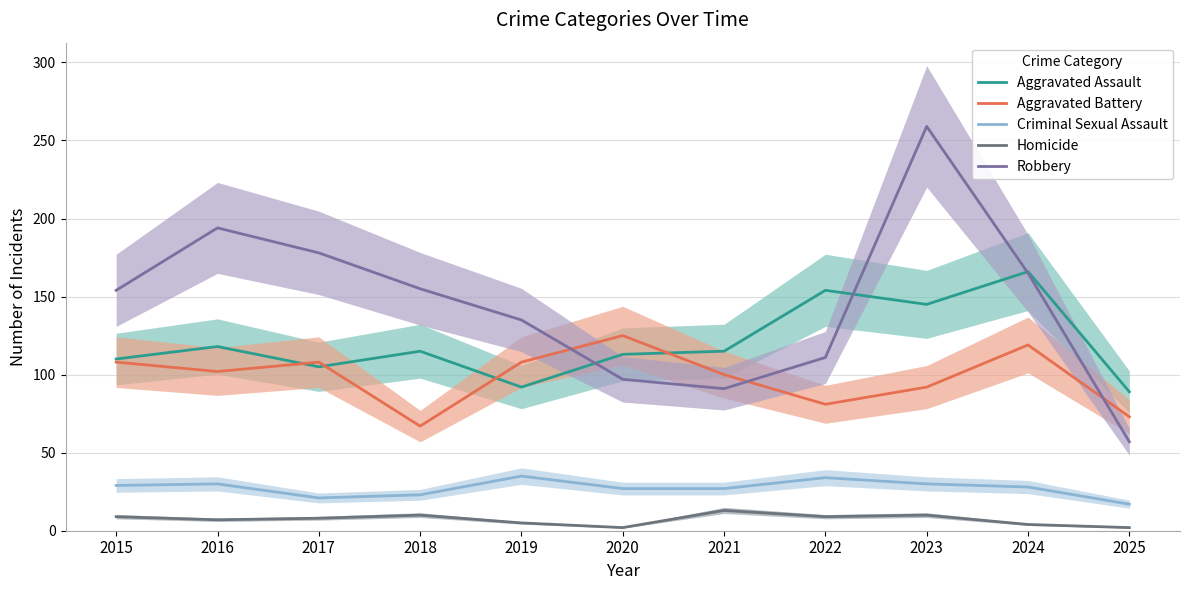

True or false: Homicide and Aggravated Assault cross at least once.

False